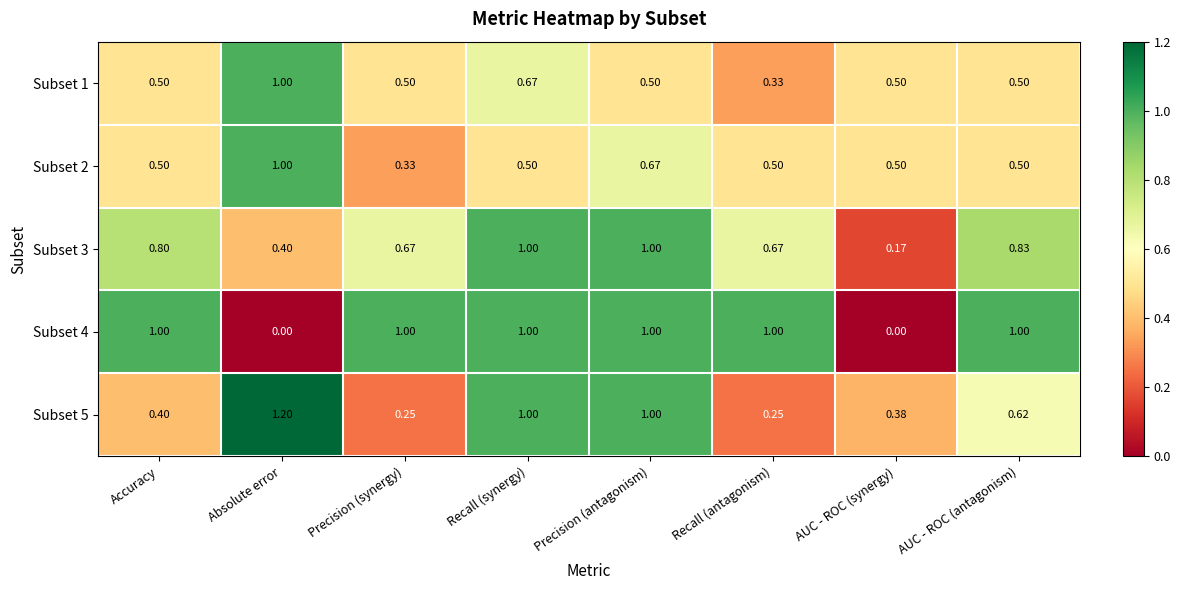

Where is Subset 2 nearest to the value 0?

Precision (synergy)